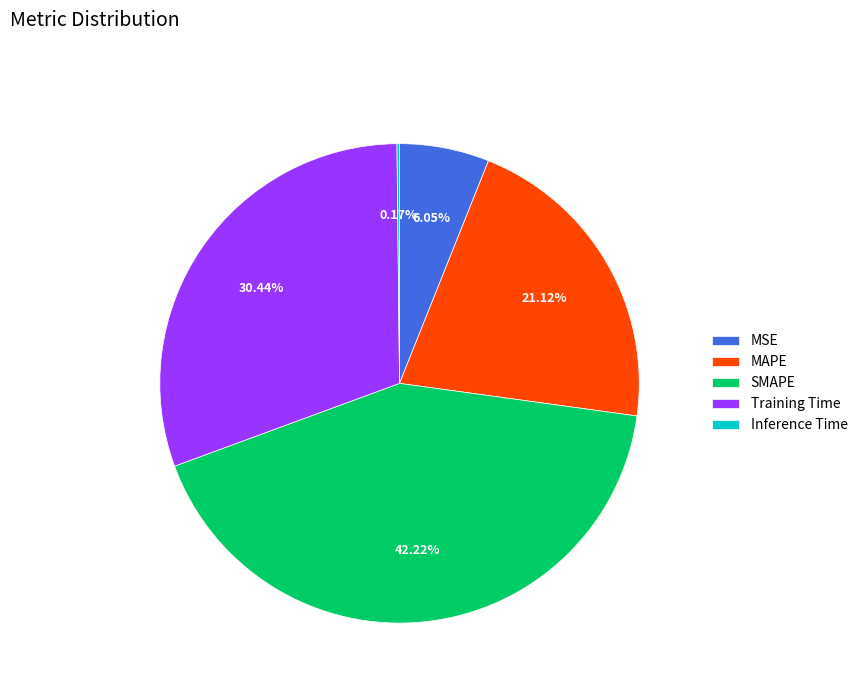

Does any single category account for the majority?

No